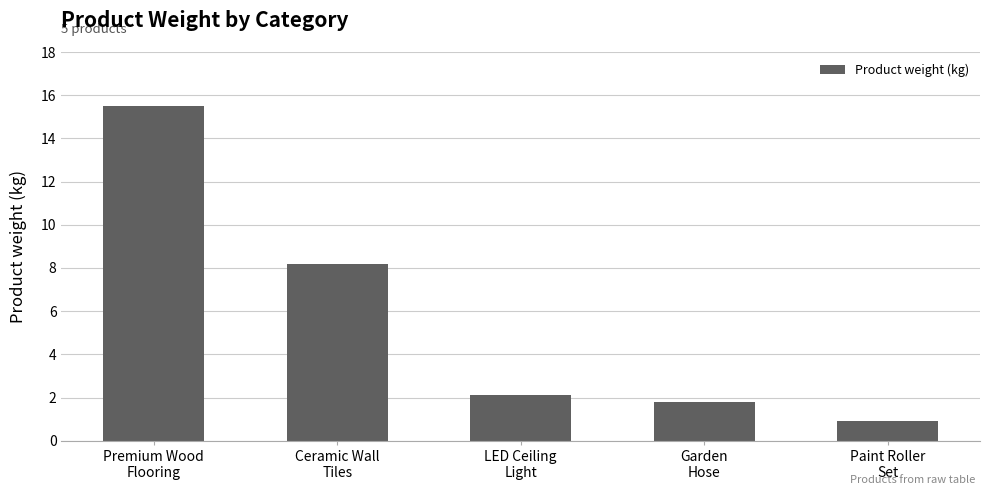

What is the average value?

5.7